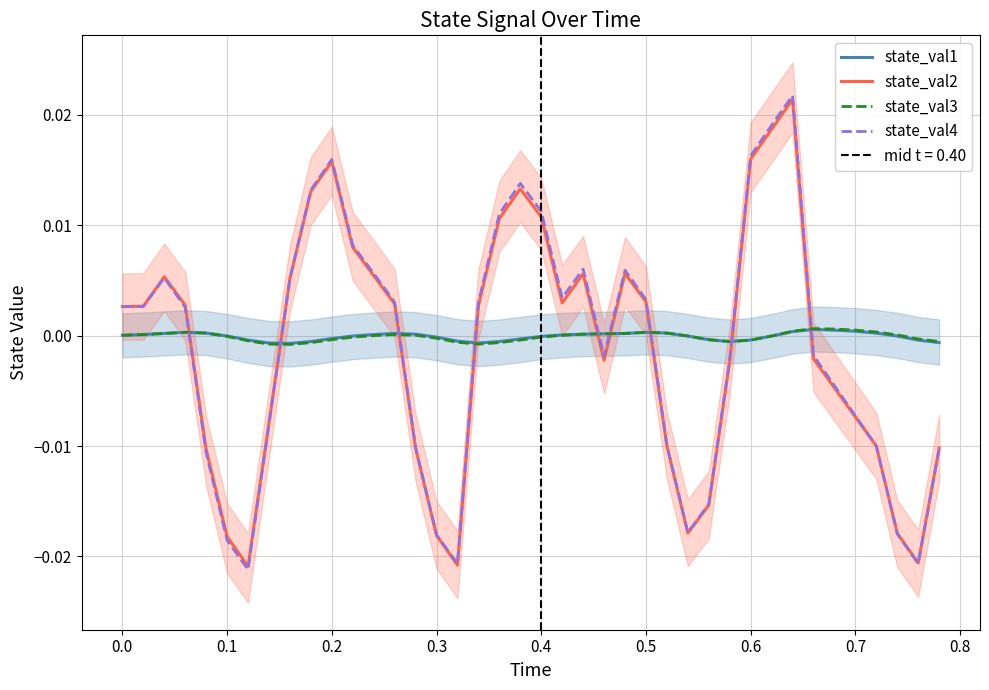

In state_val4, how many points are lower than both neighbors (excluding endpoints)?

6